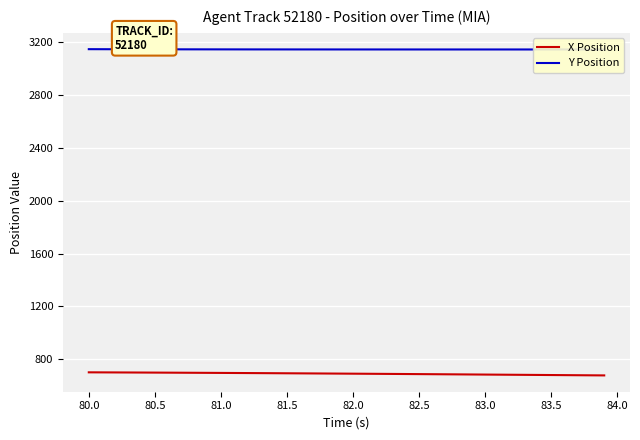

What are all the series names shown in the legend?

X Position, Y Position